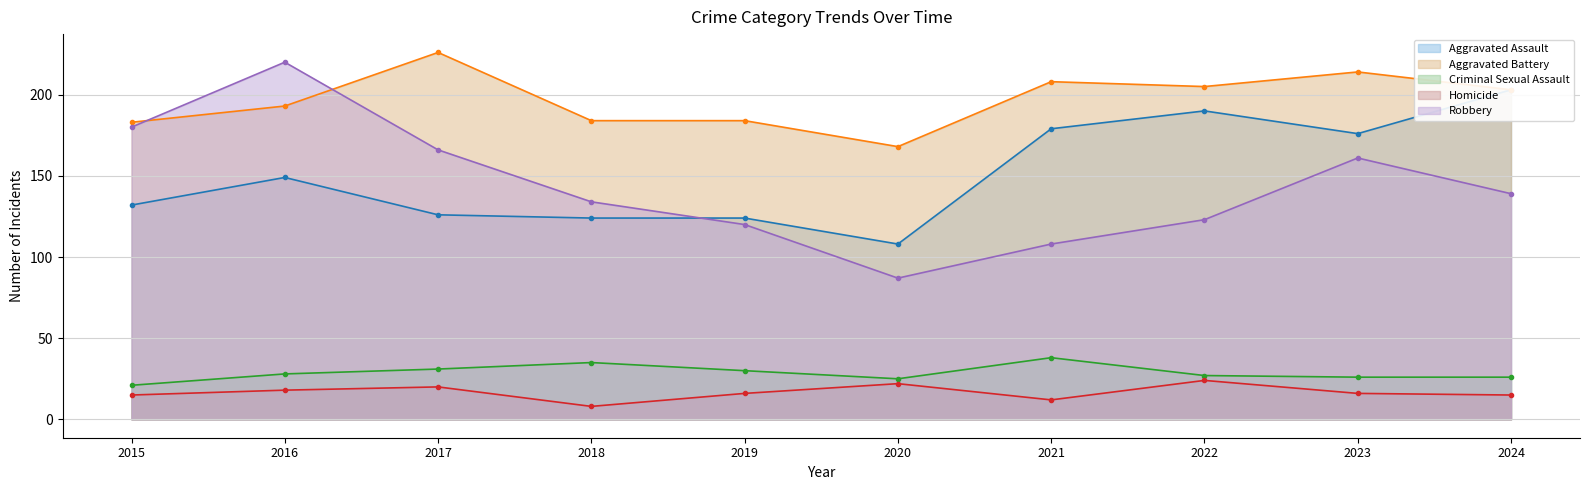

Where is Homicide - line nearest to the value 16?

2019